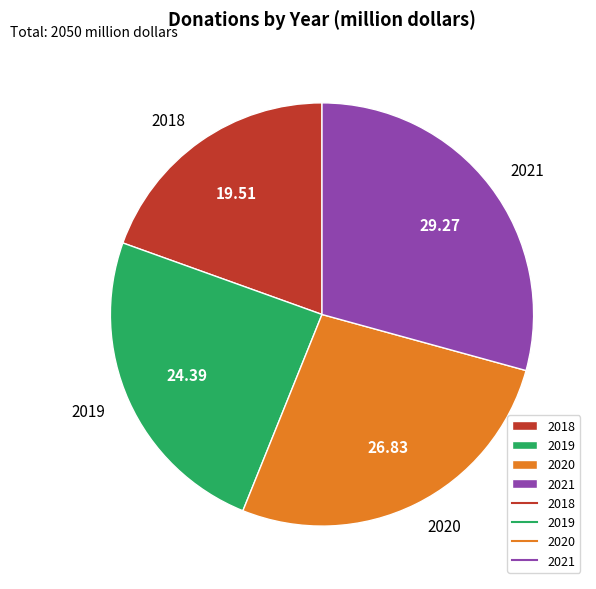

What is the largest slice in the pie chart?

2021